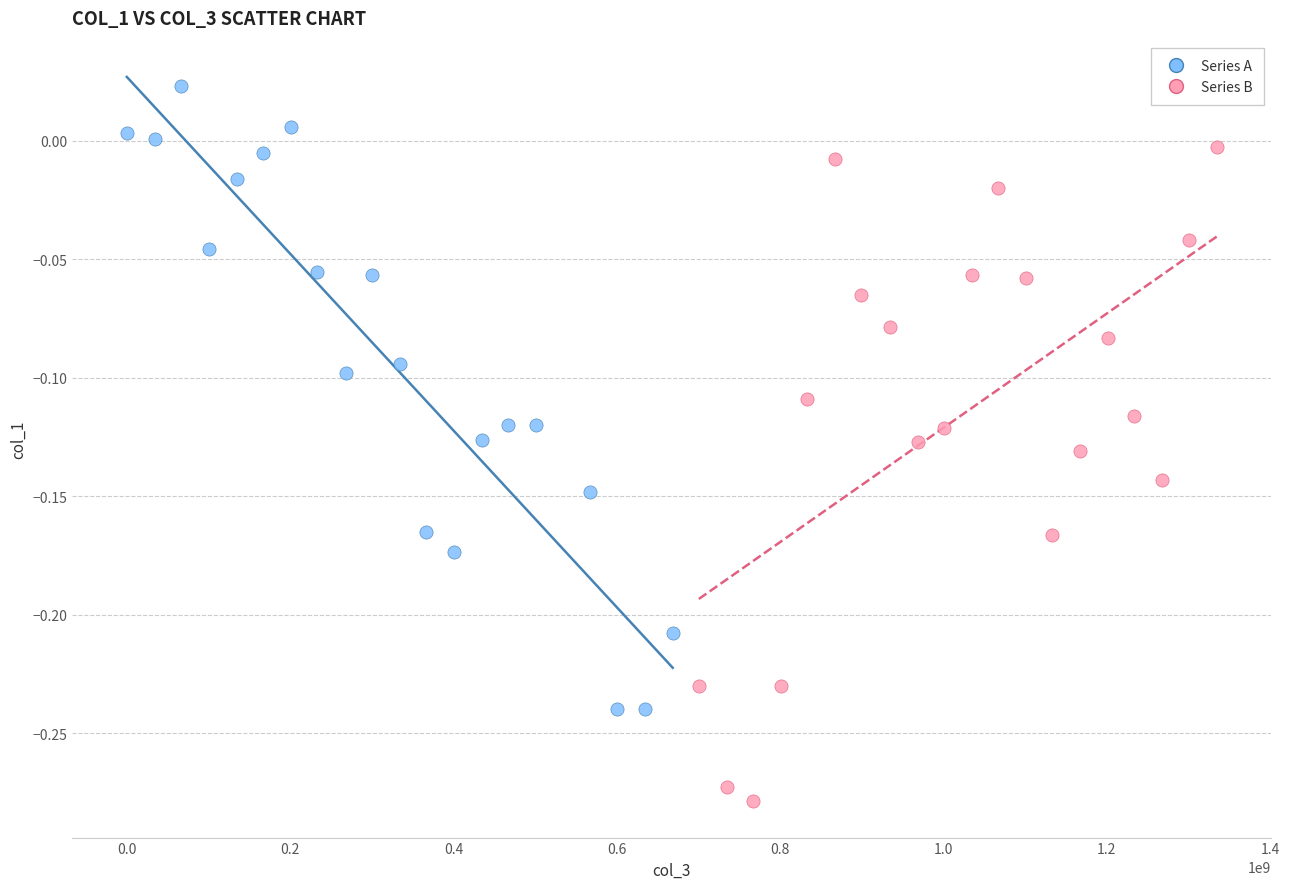

Which series reaches the maximum Y coordinate?

Series A